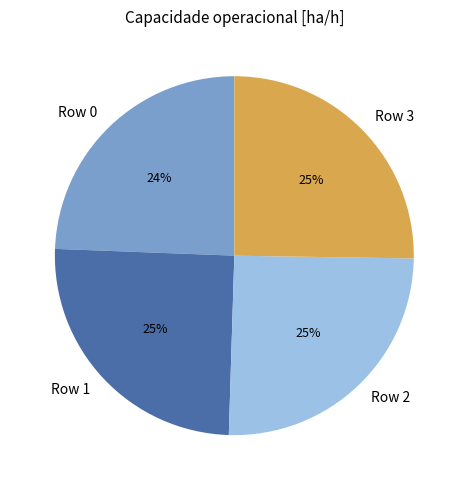

Which has a higher value, Row 0 or Row 3?

Row 3